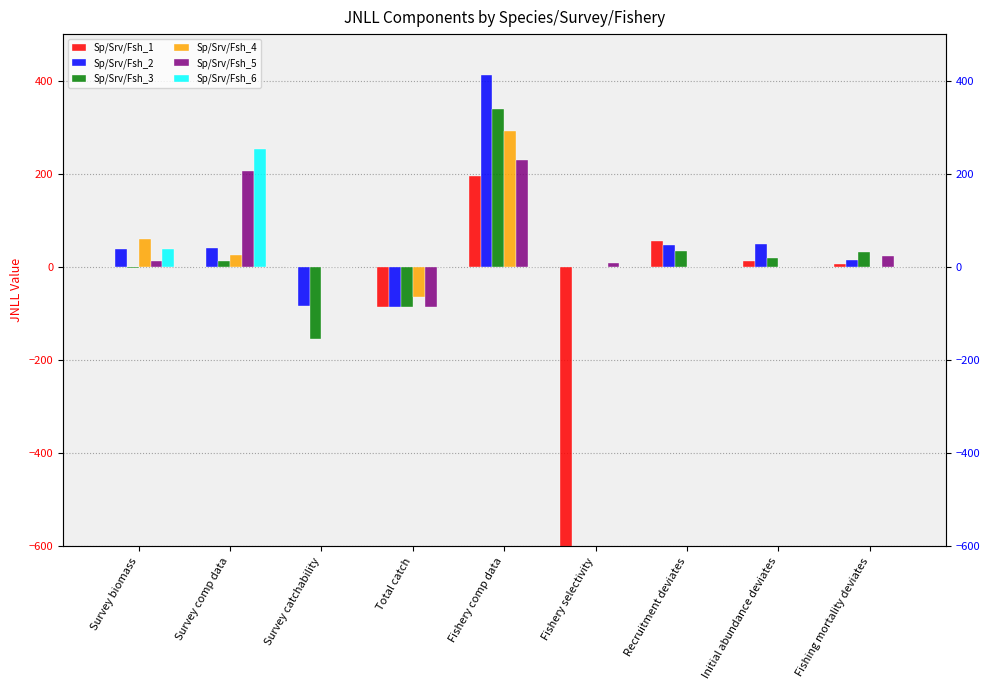

At how many categories does at least one series exceed -2847?

9